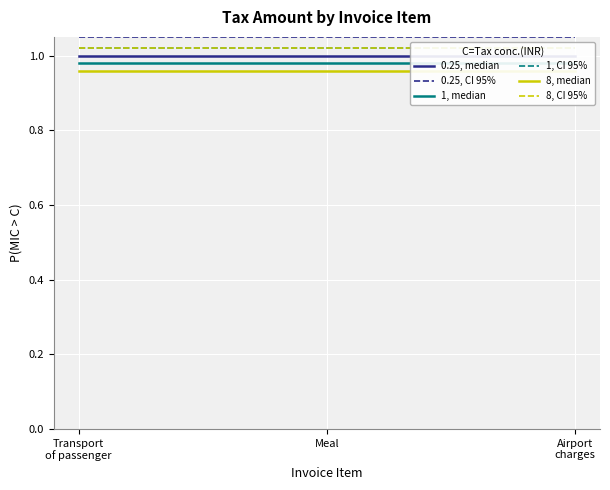

Which series changed the most between Transport
of passenger and Airport
charges?

0.25, median